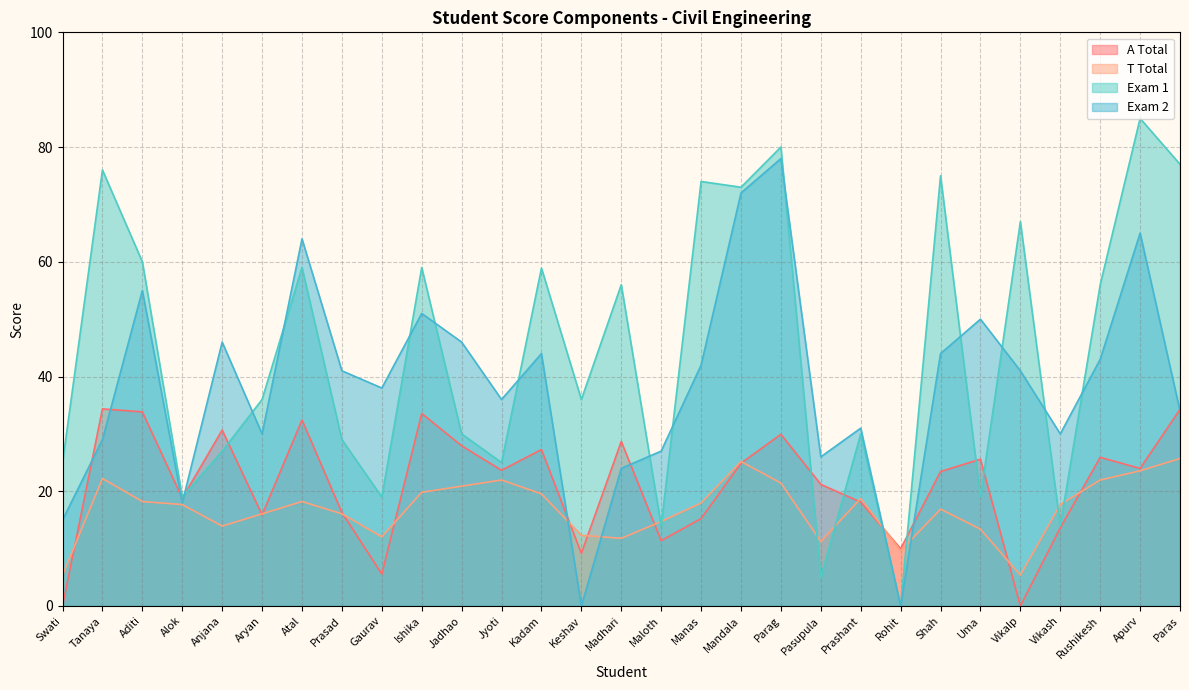

At how many categories does at least one series exceed 55?

14